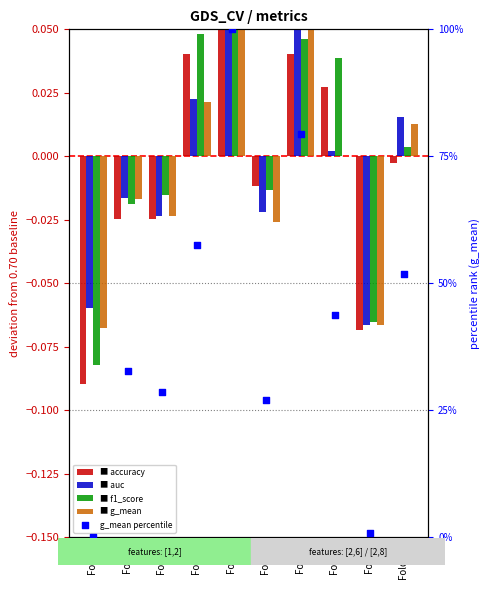

What is the total value across all series at Fold 8?

43.9